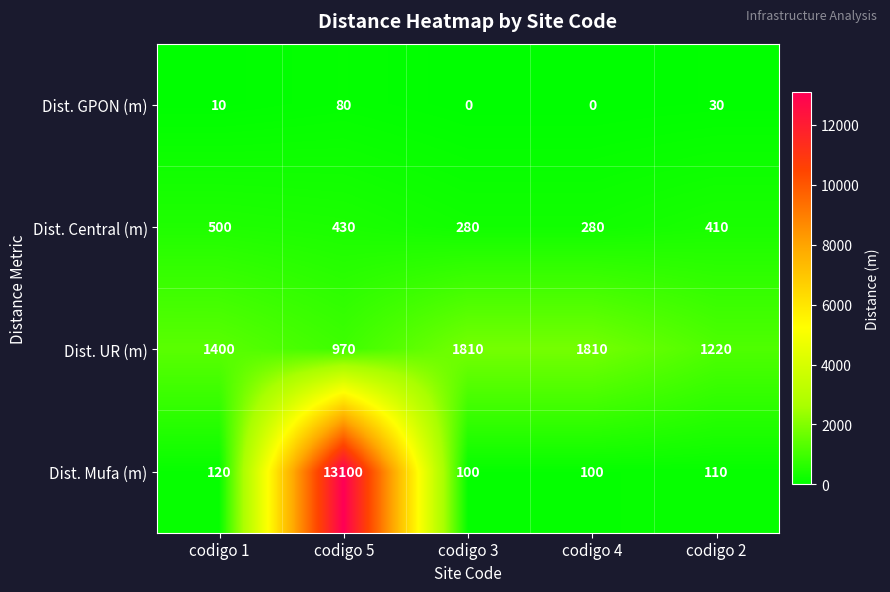

Reading left to right, list all the values displayed in this chart.

Dist. GPON (m): codigo 1=10	codigo 5=80	codigo 3=0	codigo 4=0	codigo 2=30
Dist. Central (m): codigo 1=500	codigo 5=430	codigo 3=280	codigo 4=280	codigo 2=410
Dist. UR (m): codigo 1=1400	codigo 5=970	codigo 3=1810	codigo 4=1810	codigo 2=1220
Dist. Mufa (m): codigo 1=120	codigo 5=13100	codigo 3=100	codigo 4=100	codigo 2=110